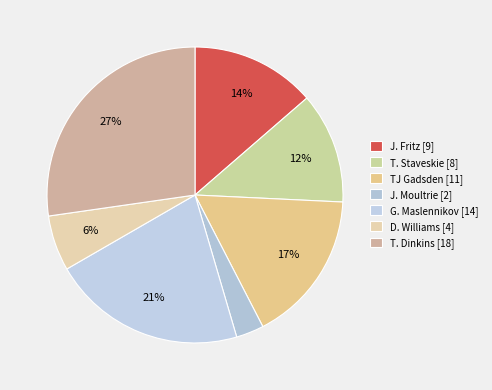

Count the number of slices in the pie.

7